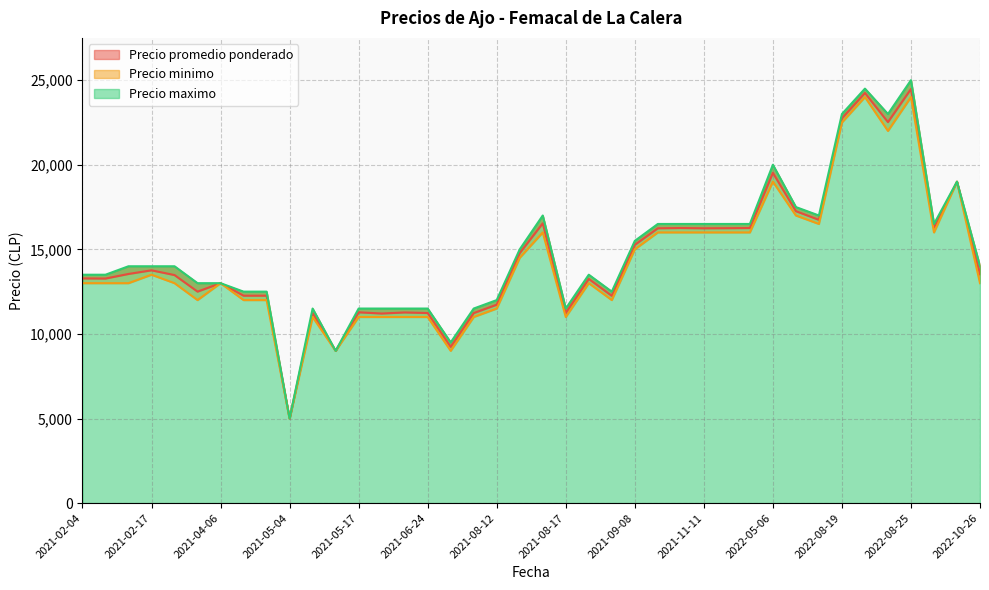

What is the difference between the maximum and minimum values in the Precio minimo series?

19000